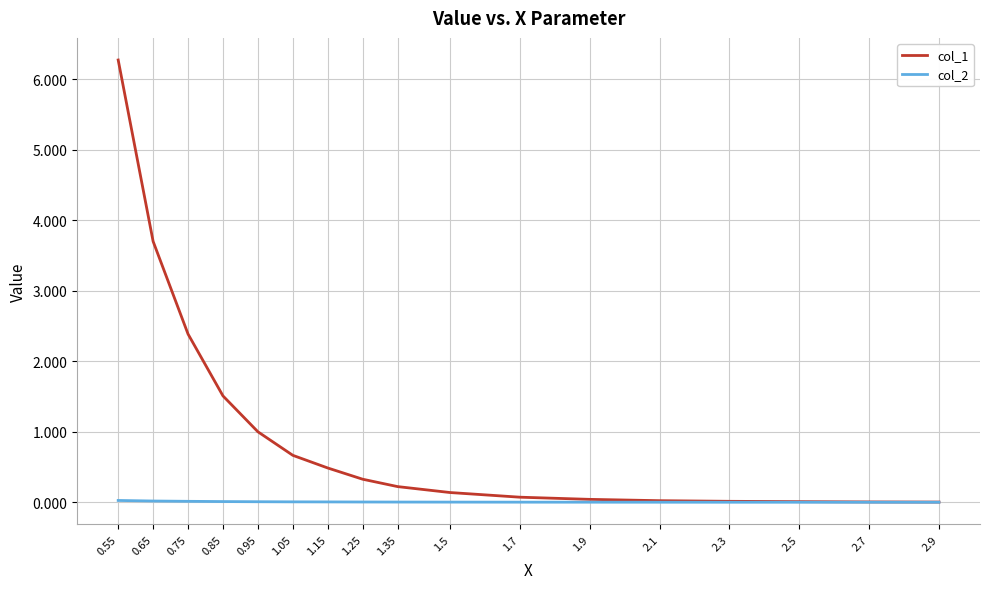

At which category is the sum across all series the highest?

0.55